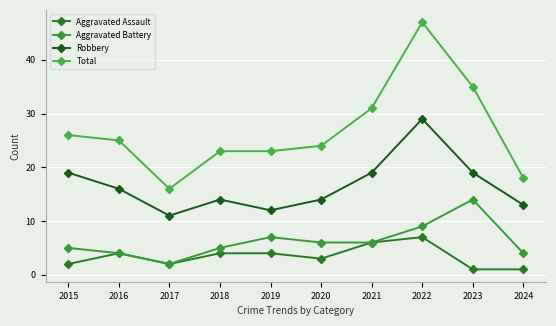

The value of Aggravated Assault at 2019 is 2. True or false?

False